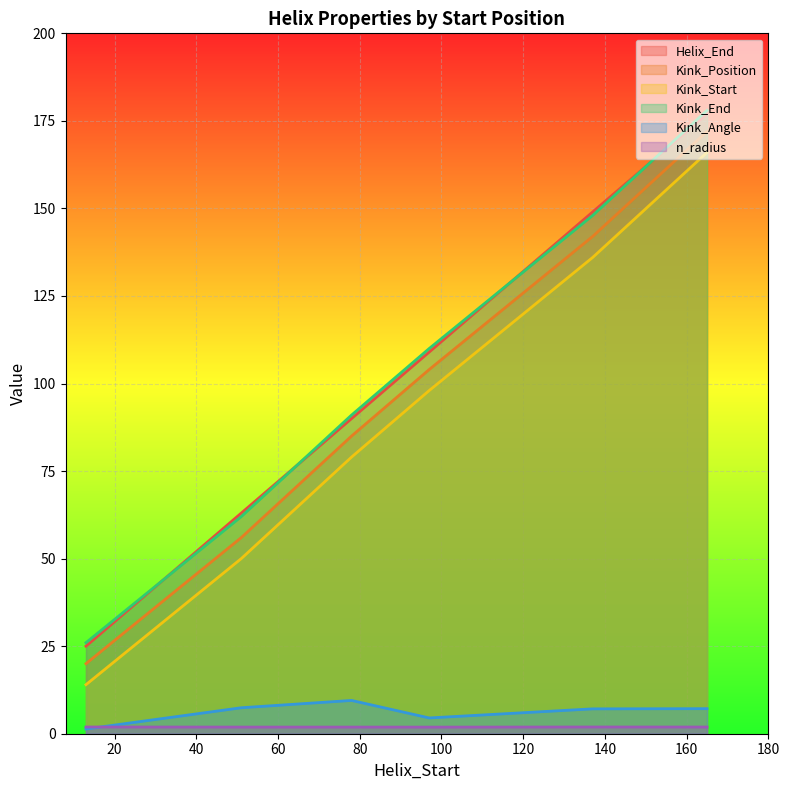

What is the maximum value for Helix_End?

177.0